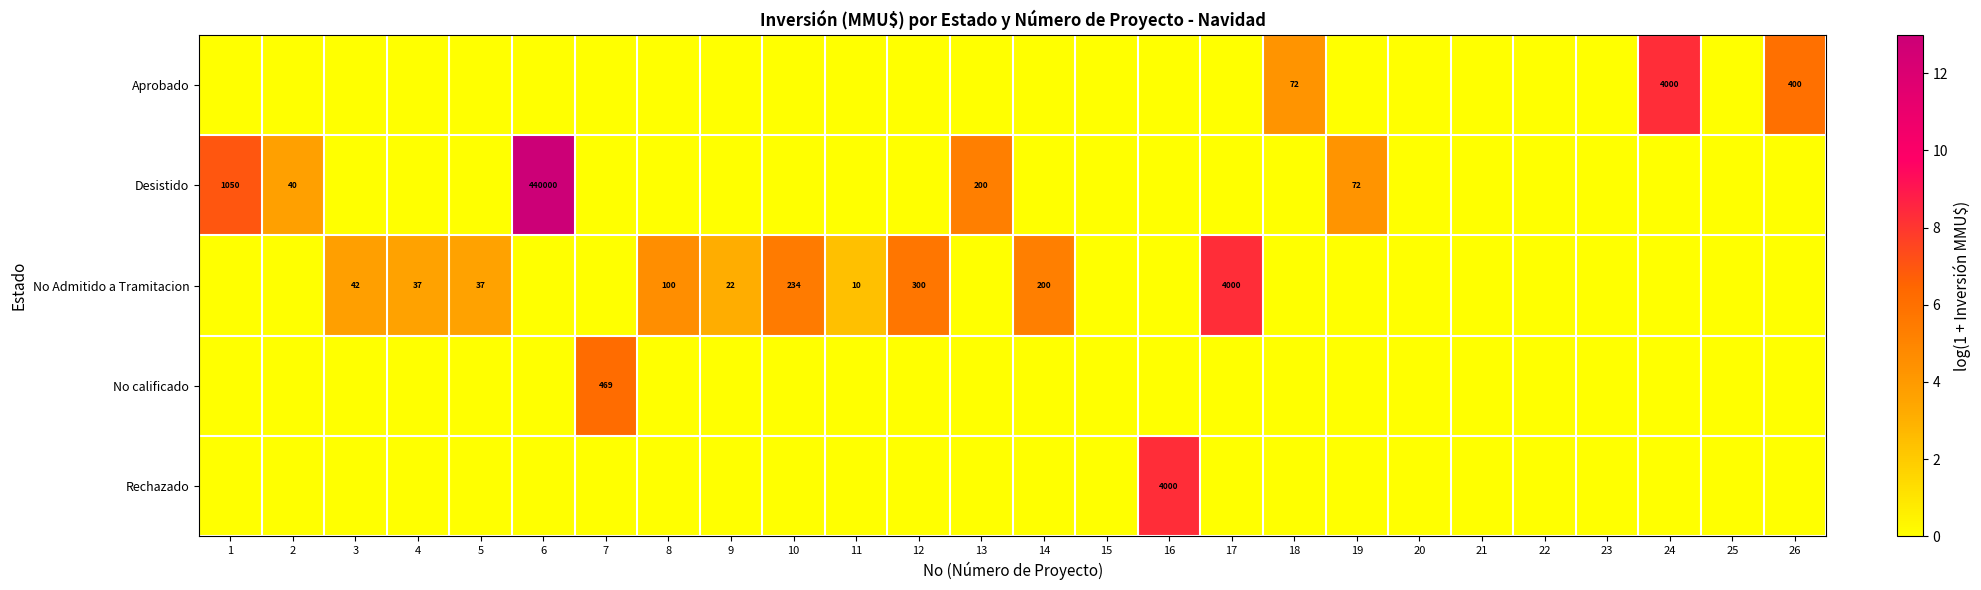

True or false: No Admitido a Tramitacion has a value of 4.3 at 18.

False